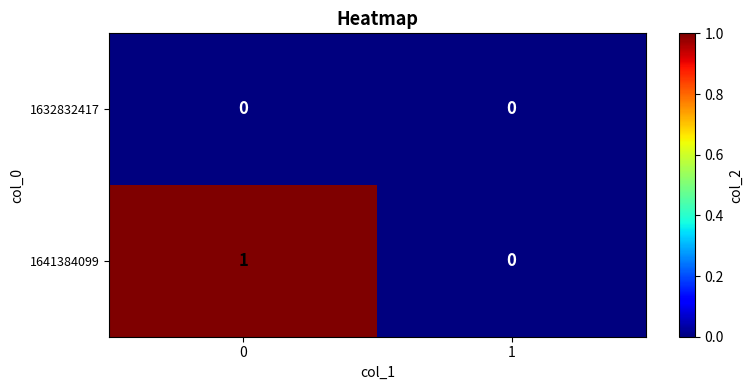

How many data points does each series have?

2